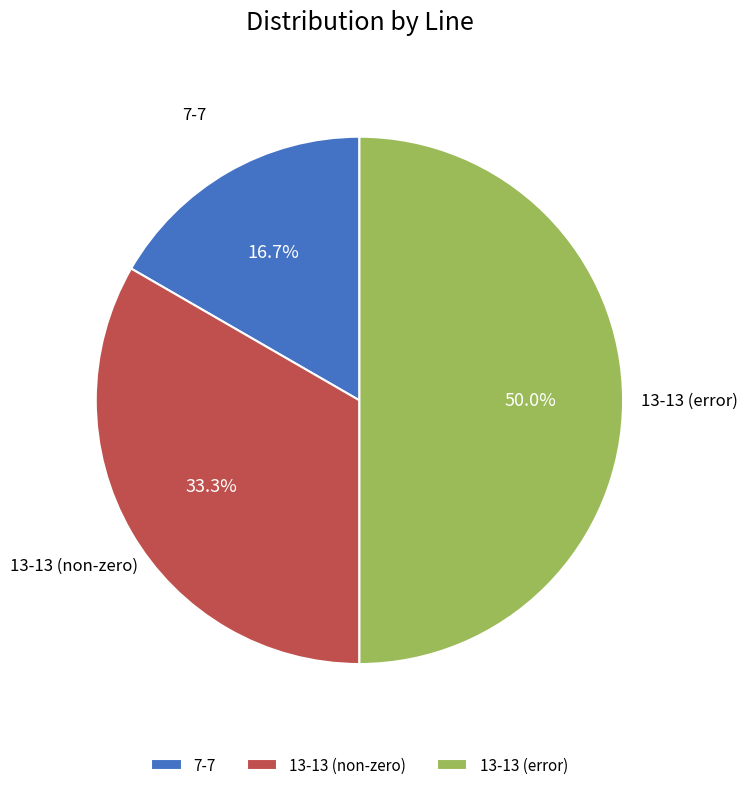

To the nearest percent, what percentage of the pie is 7-7?

17%